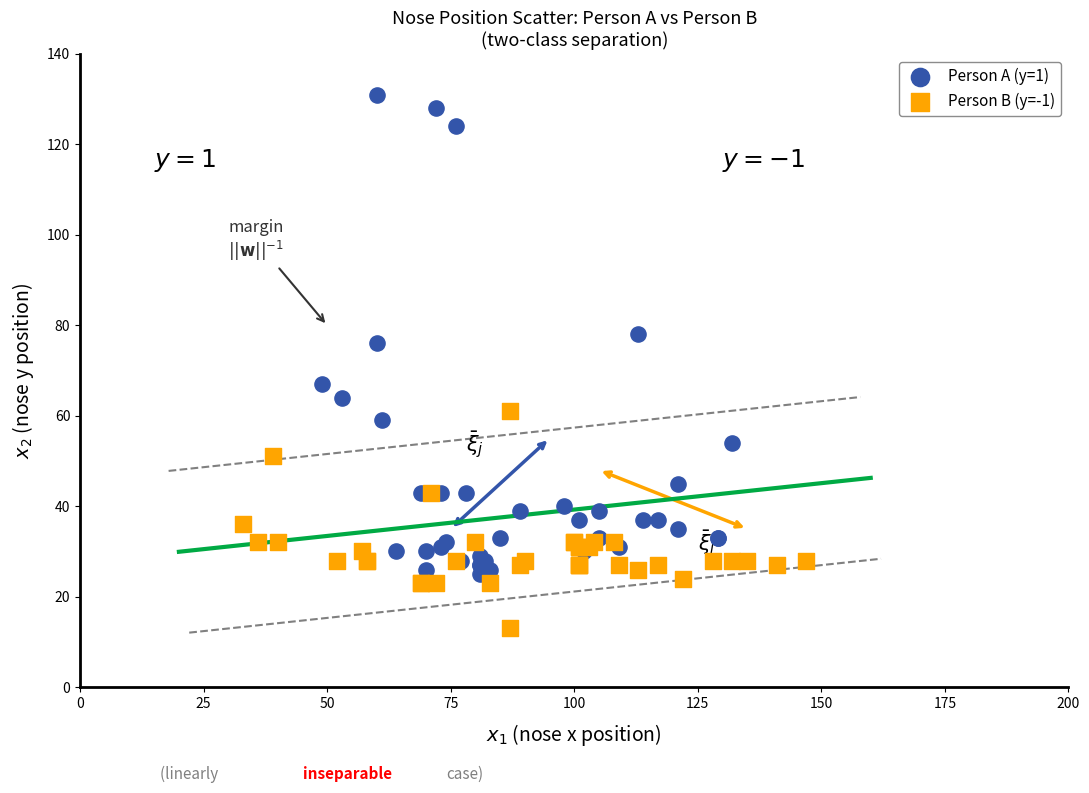

Which series has the largest Y range (max minus min)?

Person A (y=1)